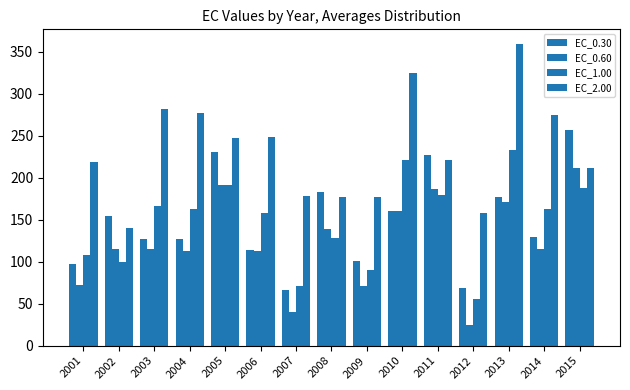

What is the difference between the maximum and second lowest values in the EC_0.60 series?

171.6